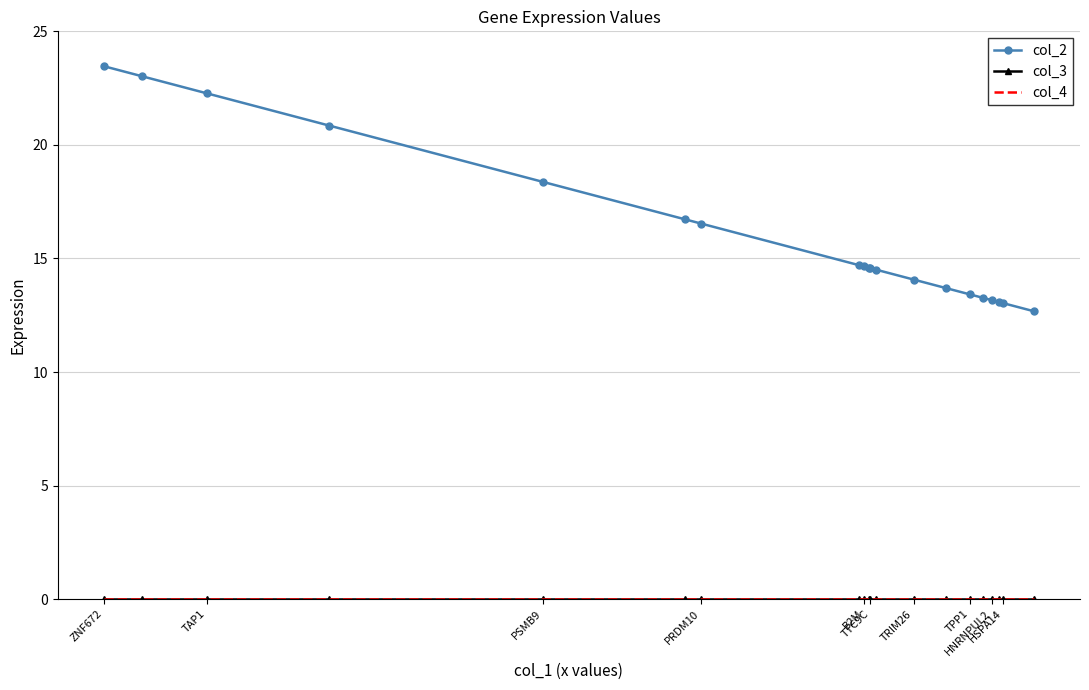

True or false: col_2 and col_3 intersect in this chart.

False